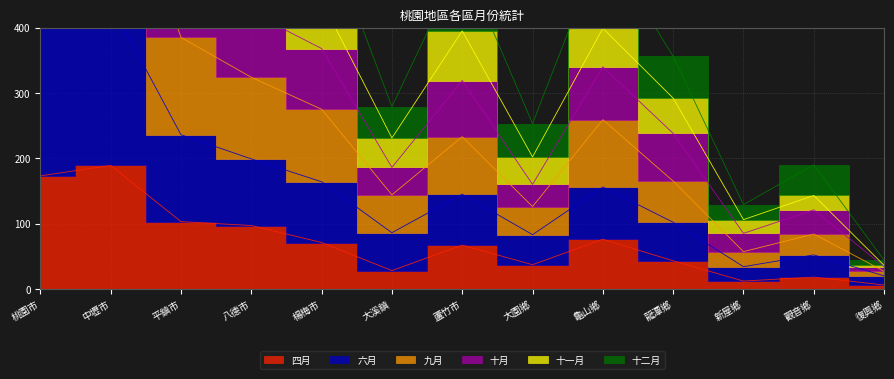

What is the approximate value of 六月 at 平鎮市?

236